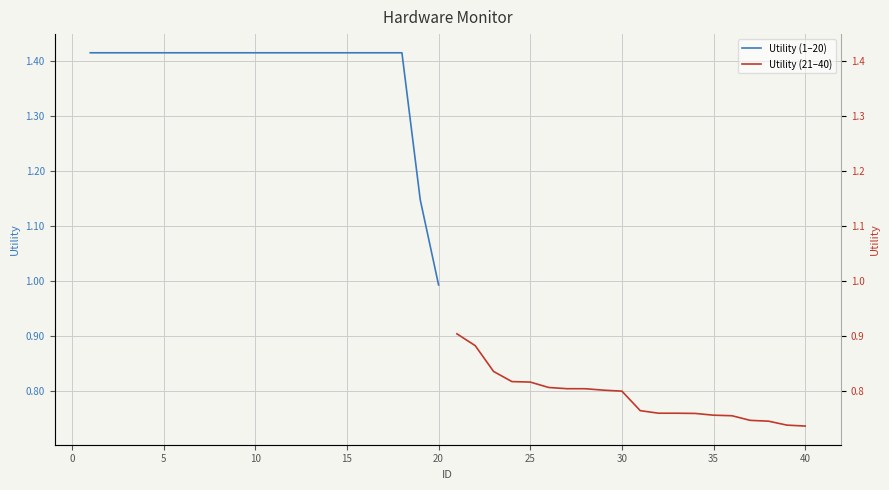

Reading right to left, list all the values displayed in this chart.

Utility (1–20): 1.0	1.1	1.4	1.4	1.4	1.4	1.4	1.4	1.4	1.4	1.4	1.4	1.4	1.4	1.4	1.4	1.4	1.4	1.4	1.4
Utility (21–40): 0.7	0.7	0.7	0.7	0.8	0.8	0.8	0.8	0.8	0.8	0.8	0.8	0.8	0.8	0.8	0.8	0.8	0.8	0.9	0.9